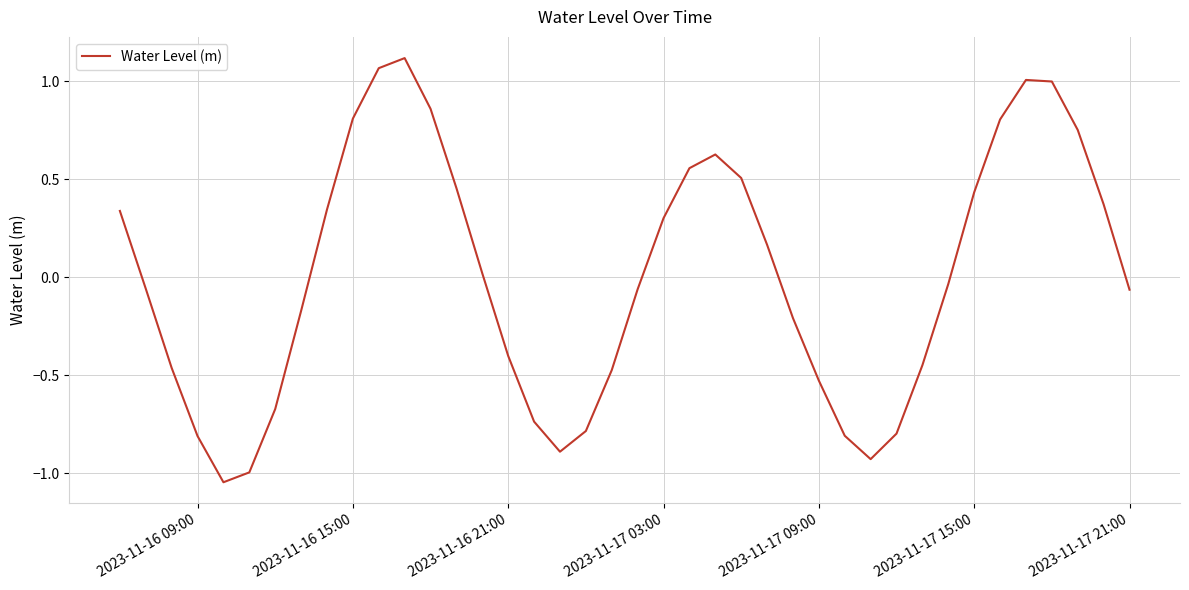

Count the number of data series in this chart.

1